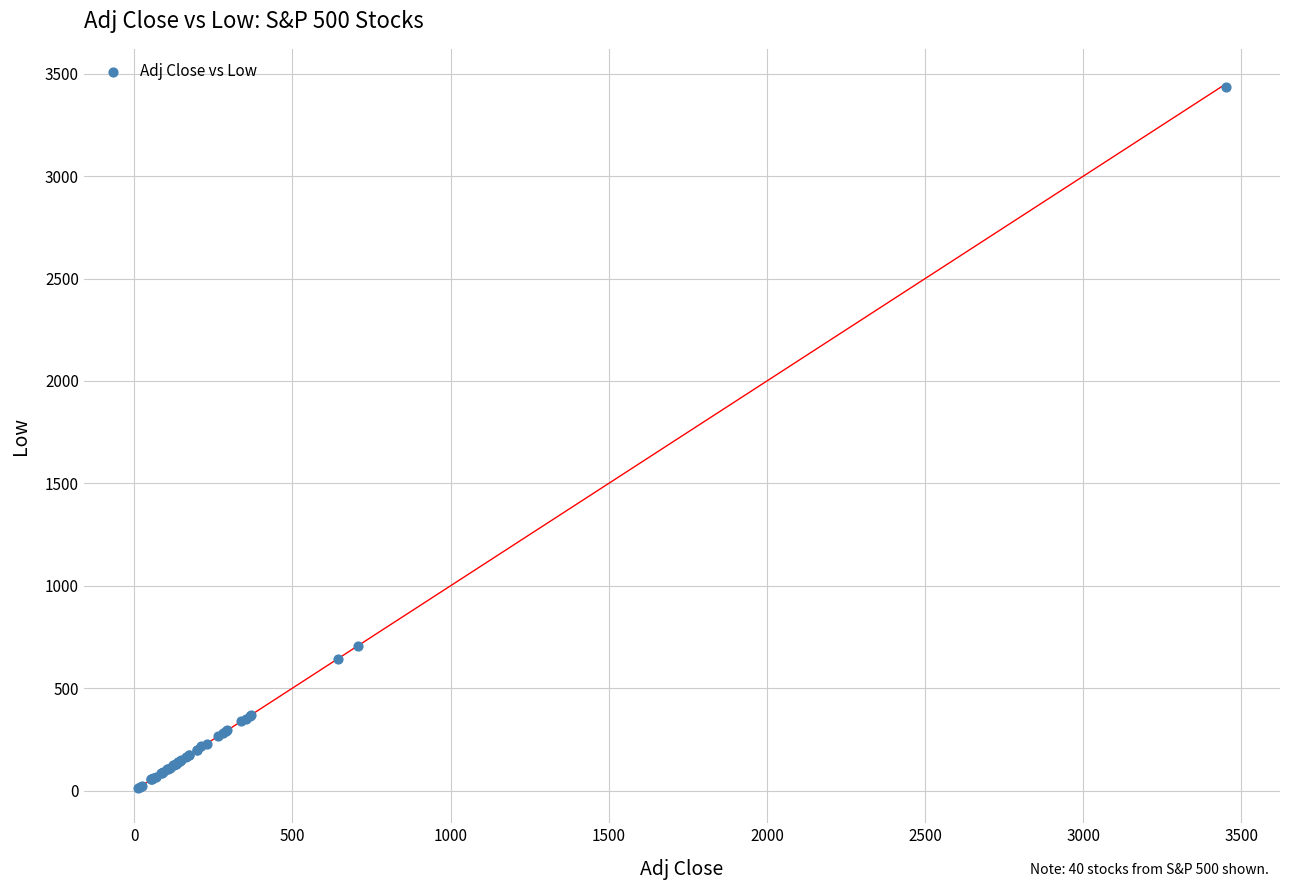

What Y value in the scatter plot is closest to 1724?

703.6